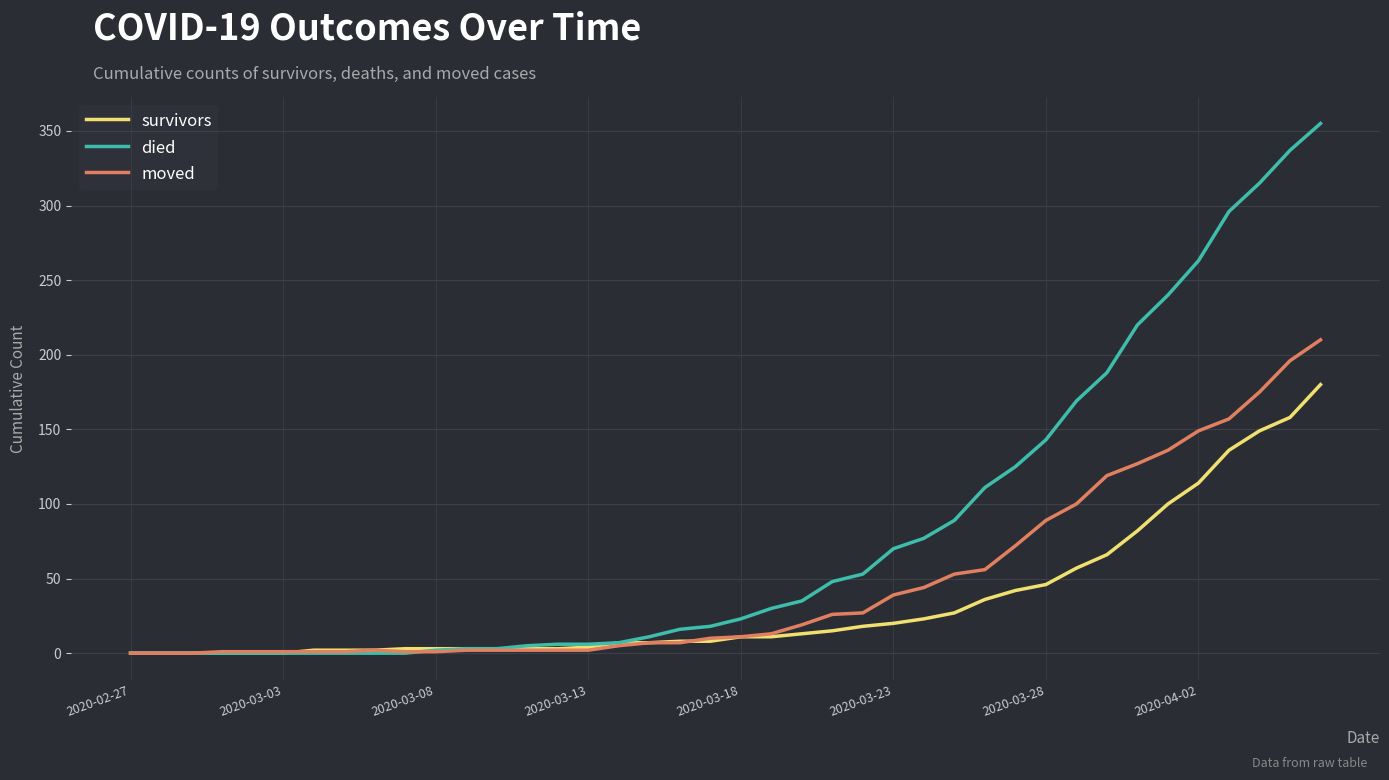

Which series has the largest total across all categories?

died